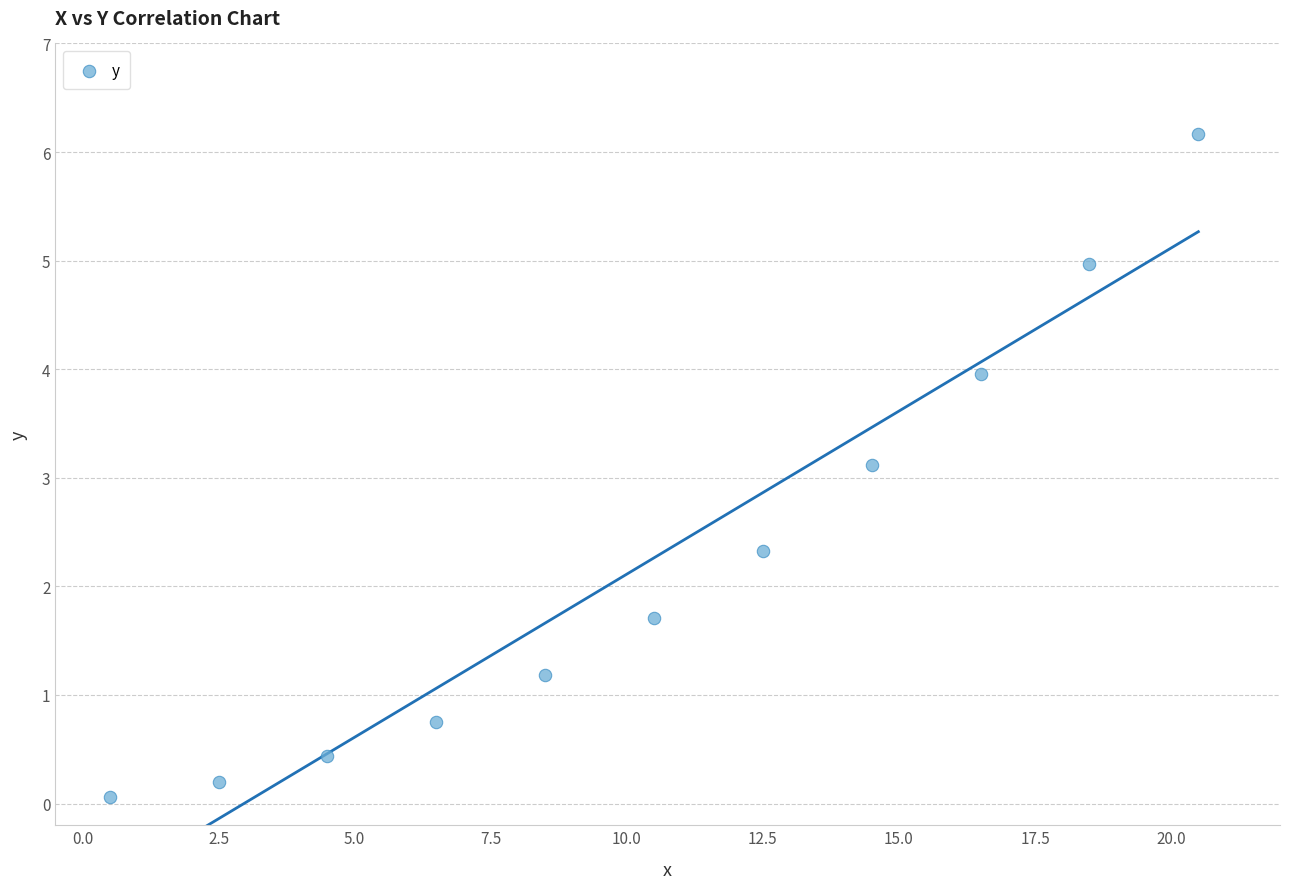

What Y value in the scatter plot is closest to 3?

3.1